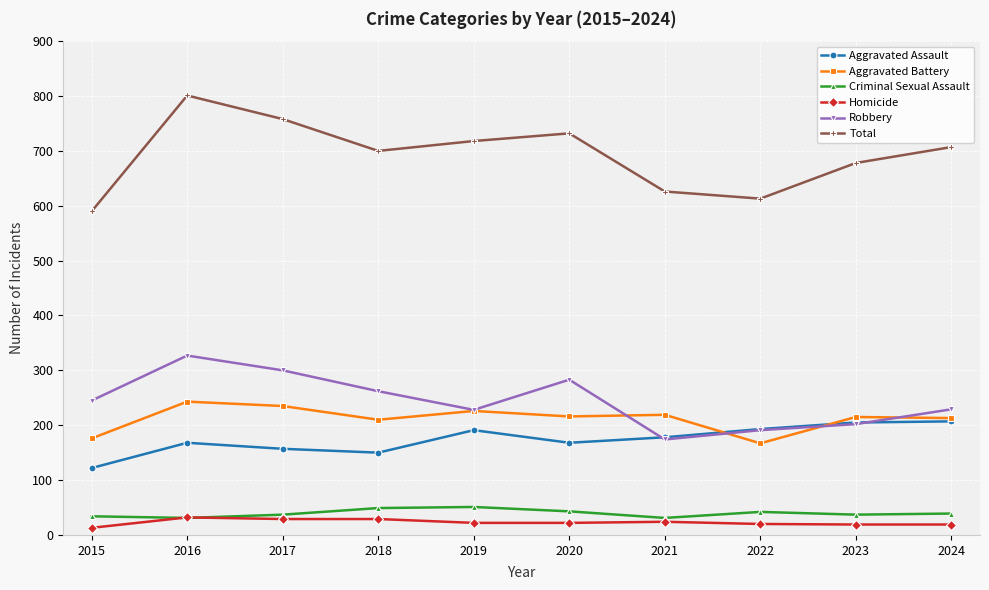

Is it true that Robbery equals 300 at 2017?

True